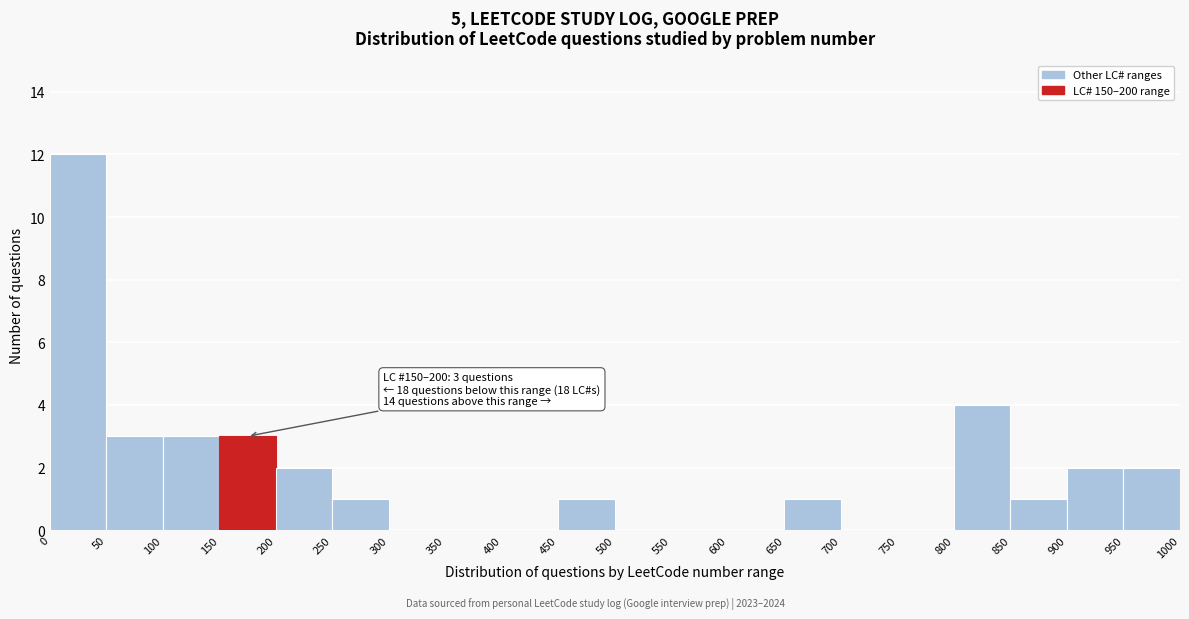

Which range on the x-axis has the tallest bar?

0 to 50